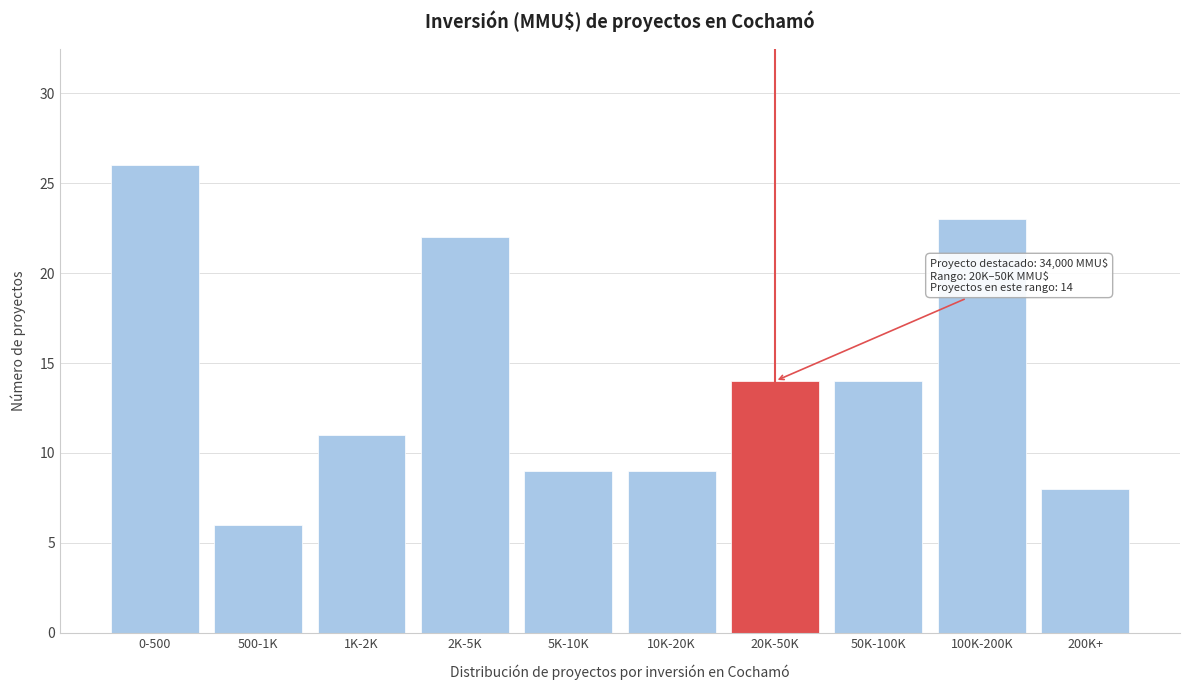

Reading left to right, list all the values displayed in this chart.

26	6	11	22	9	9	14	14	23	8